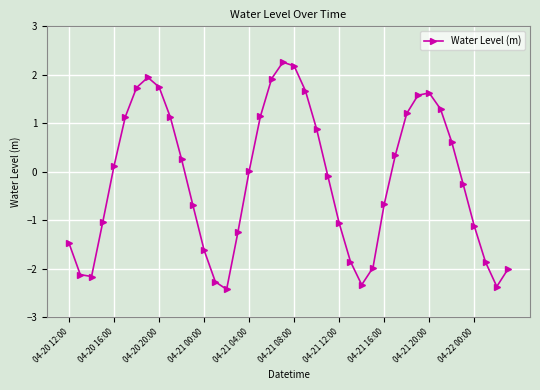

How many interior local valleys (lower than both neighbors) does the data have?

4